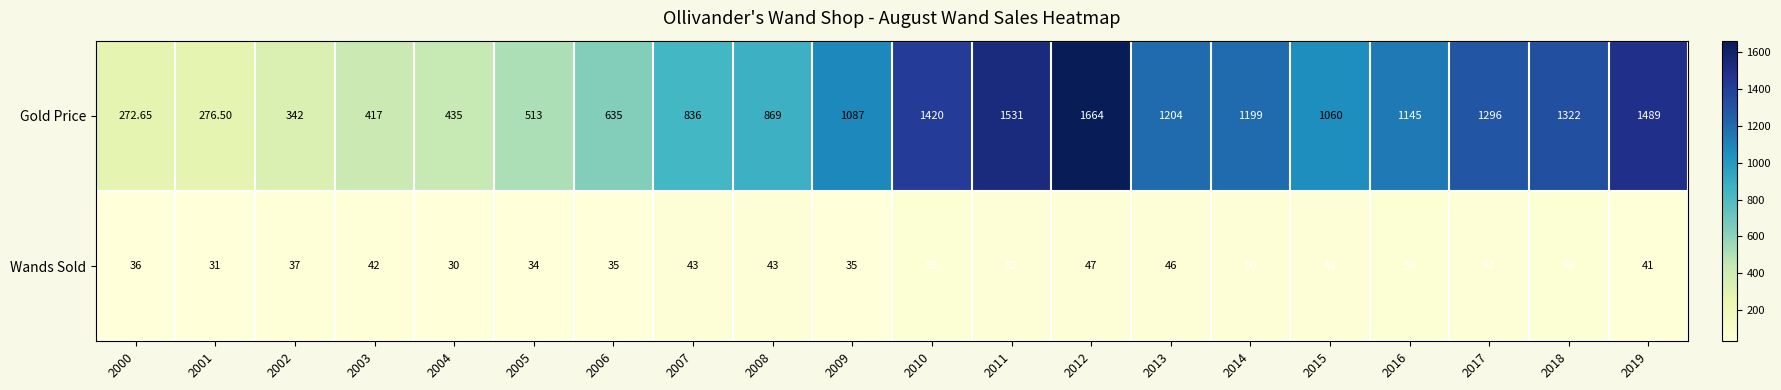

What is the difference between the highest and lowest values at 2001?

245.5